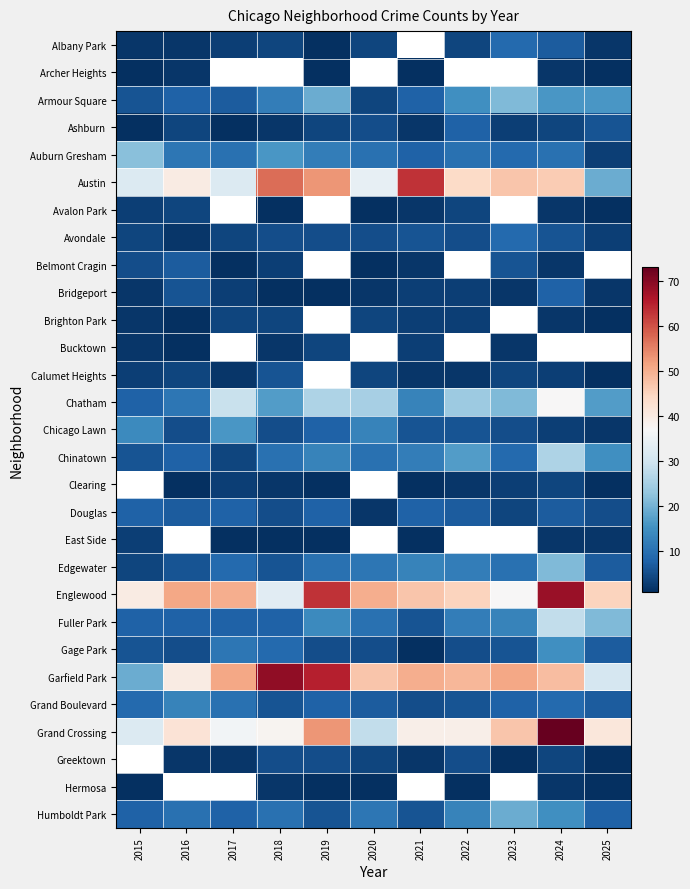

What is the spread (max minus min) of values at 2024?

71.0